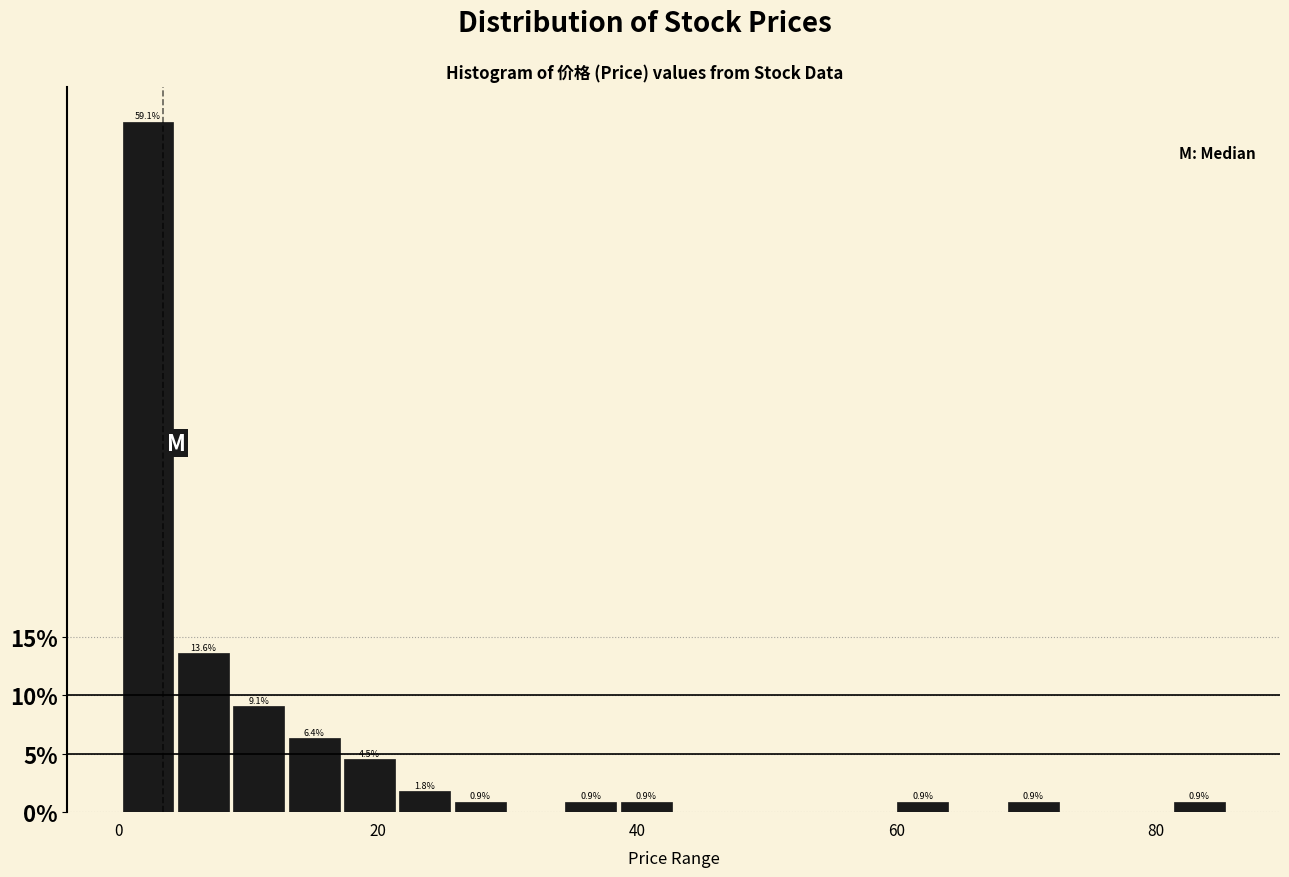

Read against the x-axis, roughly where is the centre of the tallest bar?

2